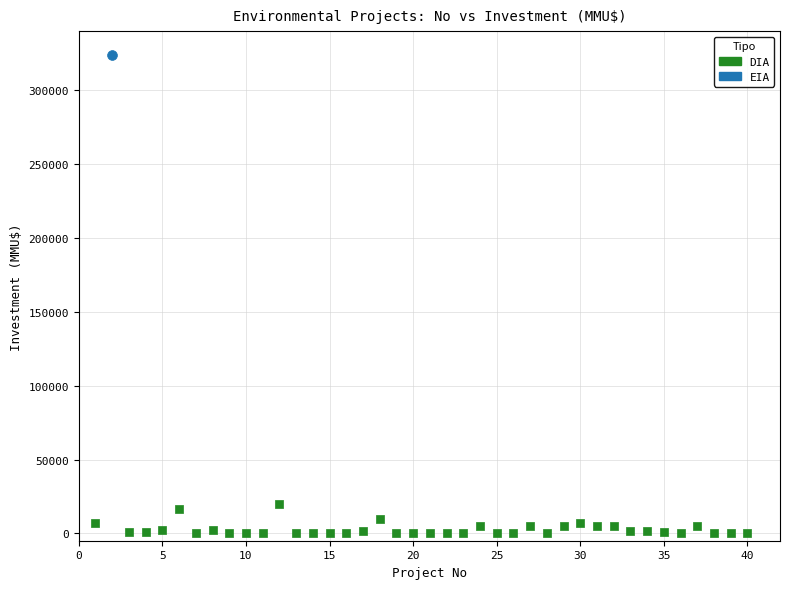

What are all the series names shown in the legend?

DIA, EIA